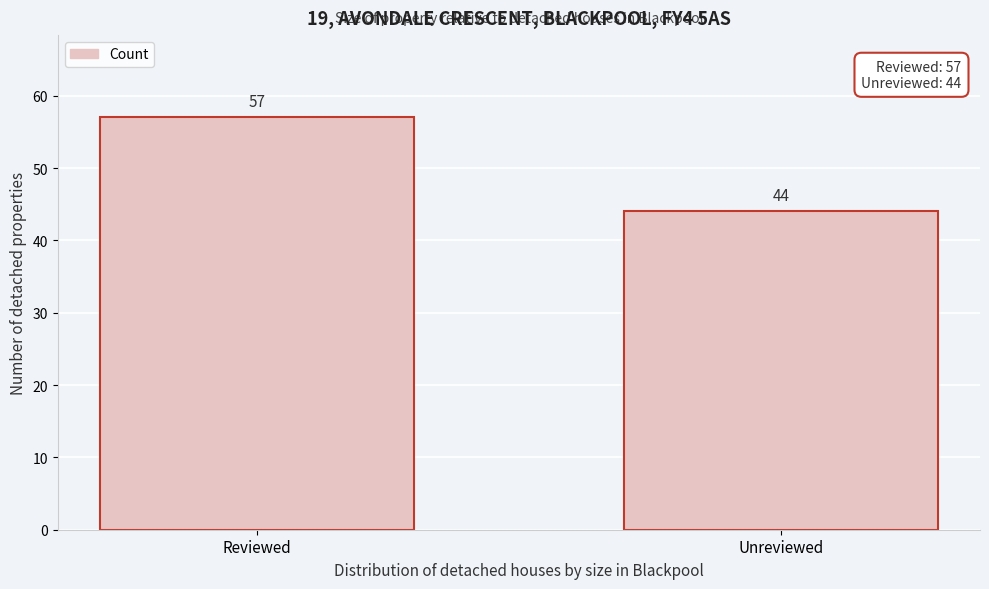

Reading left to right, transcribe all the data shown in this chart.

Reviewed=57	Unreviewed=44